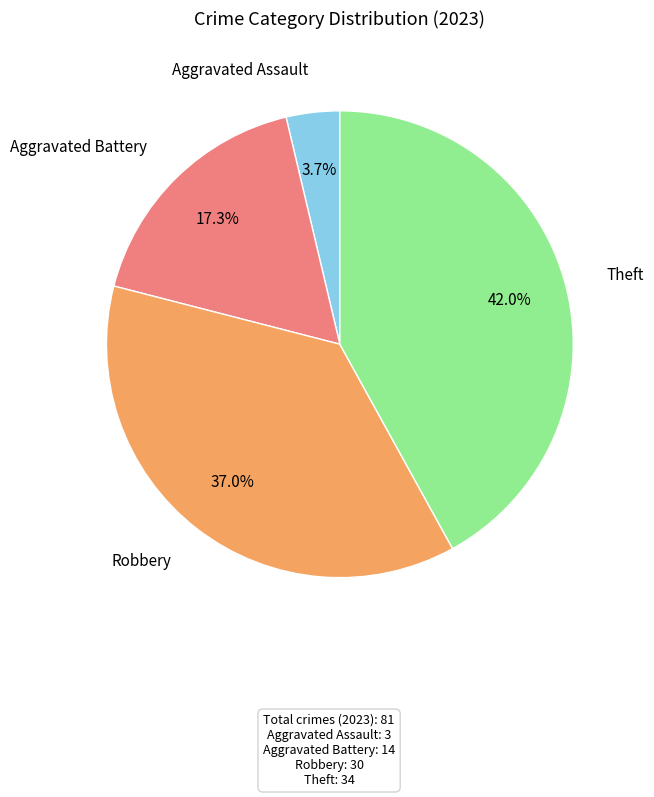

Approximately how many times larger is the value at Theft compared to Aggravated Battery?

2.4